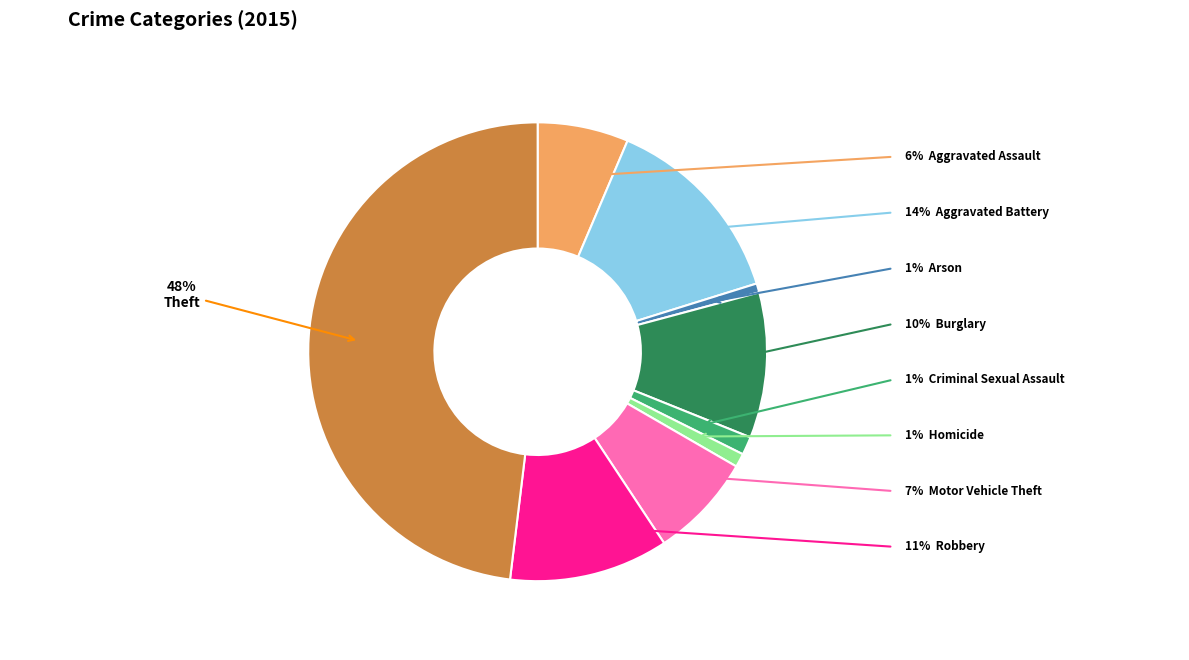

To the nearest percent, what is the average slice percentage?

11%